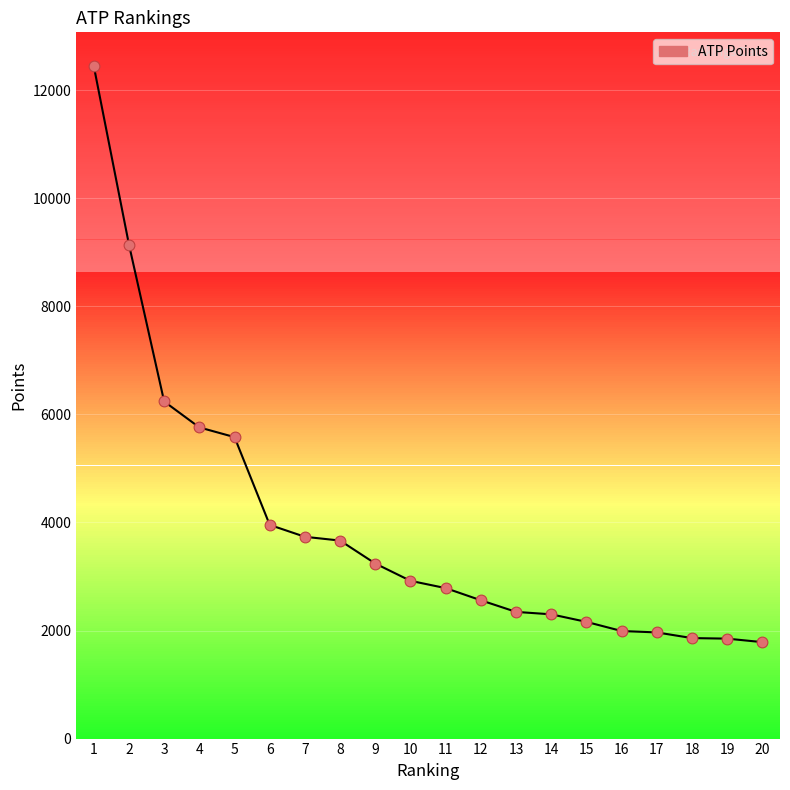

What is the change in value from 4 to 12?

-3200